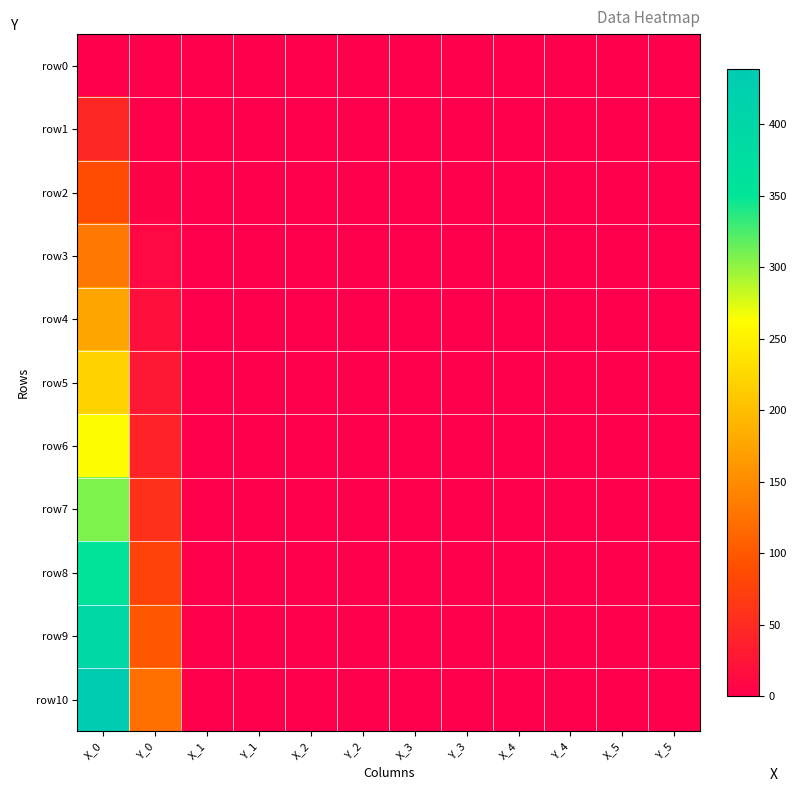

Reading left to right, transcribe all the data shown in this chart.

row0: X_0=0.0	Y_0=0.0	X_1=-0.0	Y_1=-0.0	X_2=0.0	Y_2=0.0	X_3=-0.0	Y_3=-0.0	X_4=-0.0	Y_4=-0.0	X_5=-0.0	Y_5=-0.0
row1: X_0=43.7	Y_0=1.3	X_1=0.0	Y_1=0.0	X_2=0.0	Y_2=0.0	X_3=0.0	Y_3=0.0	X_4=0.0	Y_4=0.0	X_5=0.0	Y_5=0.0
row2: X_0=87.4	Y_0=4.3	X_1=0.1	Y_1=0.0	X_2=0.1	Y_2=0.0	X_3=0.1	Y_3=0.0	X_4=0.1	Y_4=0.0	X_5=0.1	Y_5=-0.0
row3: X_0=131.9	Y_0=10.0	X_1=0.1	Y_1=0.0	X_2=0.1	Y_2=0.0	X_3=0.1	Y_3=0.0	X_4=0.1	Y_4=0.0	X_5=0.1	Y_5=-0.0
row4: X_0=175.6	Y_0=18.7	X_1=0.2	Y_1=0.0	X_2=0.2	Y_2=0.0	X_3=0.2	Y_3=0.0	X_4=0.2	Y_4=0.0	X_5=0.2	Y_5=-0.0
row5: X_0=219.3	Y_0=29.0	X_1=0.2	Y_1=0.0	X_2=0.2	Y_2=0.0	X_3=0.2	Y_3=0.0	X_4=0.2	Y_4=0.0	X_5=0.2	Y_5=-0.0
row6: X_0=263.8	Y_0=41.7	X_1=0.3	Y_1=0.0	X_2=0.3	Y_2=0.0	X_3=0.3	Y_3=0.0	X_4=0.3	Y_4=0.0	X_5=0.3	Y_5=-0.0
row7: X_0=307.4	Y_0=57.3	X_1=0.3	Y_1=0.1	X_2=0.3	Y_2=0.0	X_3=0.3	Y_3=0.0	X_4=0.3	Y_4=0.0	X_5=0.3	Y_5=0.0
row8: X_0=351.1	Y_0=76.0	X_1=0.4	Y_1=0.1	X_2=0.4	Y_2=0.1	X_3=0.4	Y_3=0.0	X_4=0.4	Y_4=0.0	X_5=0.4	Y_5=0.0
row9: X_0=394.8	Y_0=98.0	X_1=0.4	Y_1=0.1	X_2=0.4	Y_2=0.1	X_3=0.4	Y_3=0.1	X_4=0.4	Y_4=0.0	X_5=0.4	Y_5=0.0
row10: X_0=438.5	Y_0=122.7	X_1=0.4	Y_1=0.1	X_2=0.4	Y_2=0.1	X_3=0.5	Y_3=0.1	X_4=0.5	Y_4=0.1	X_5=0.5	Y_5=0.0